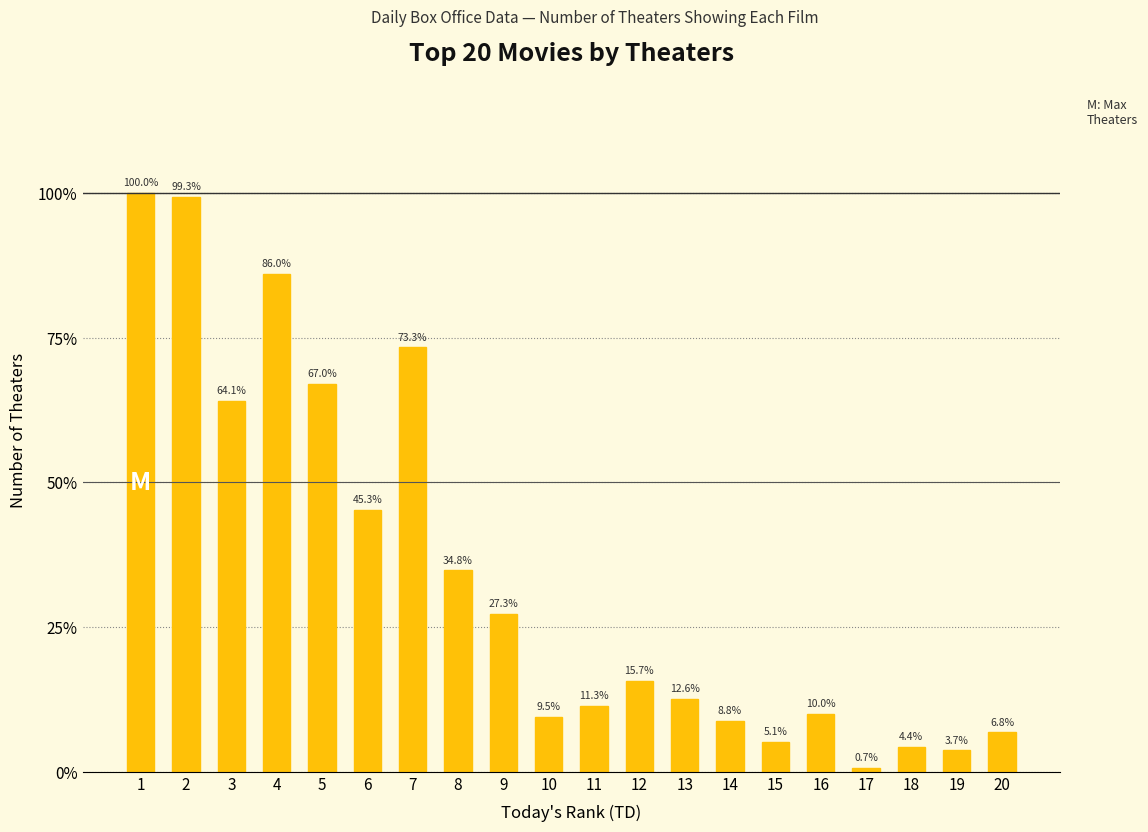

Reading left to right, transcribe all the data shown in this chart.

1=4381	2=4349	3=2810	4=3768	5=2937	6=1985	7=3212	8=1524	9=1196	10=415	11=497	12=688	13=551	14=385	15=224	16=440	17=29	18=191	19=162	20=298